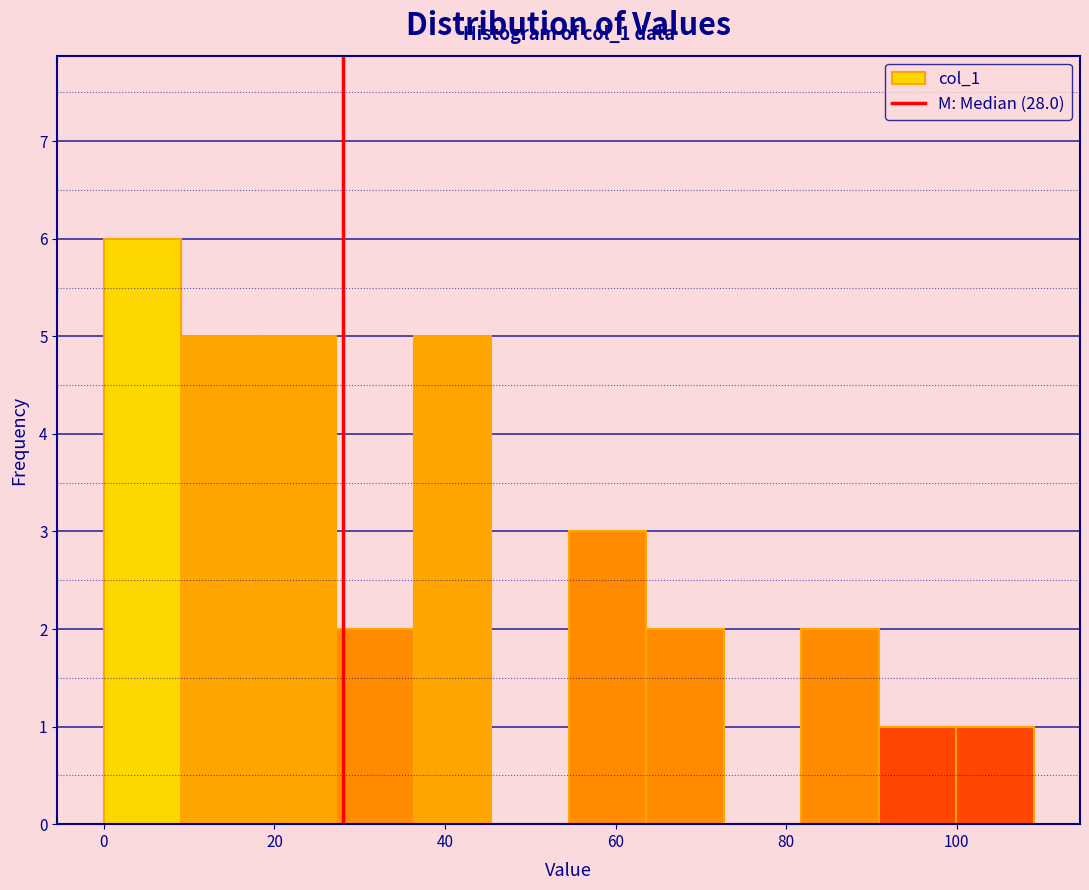

Which range on the x-axis has the tallest bar?

0 to 10